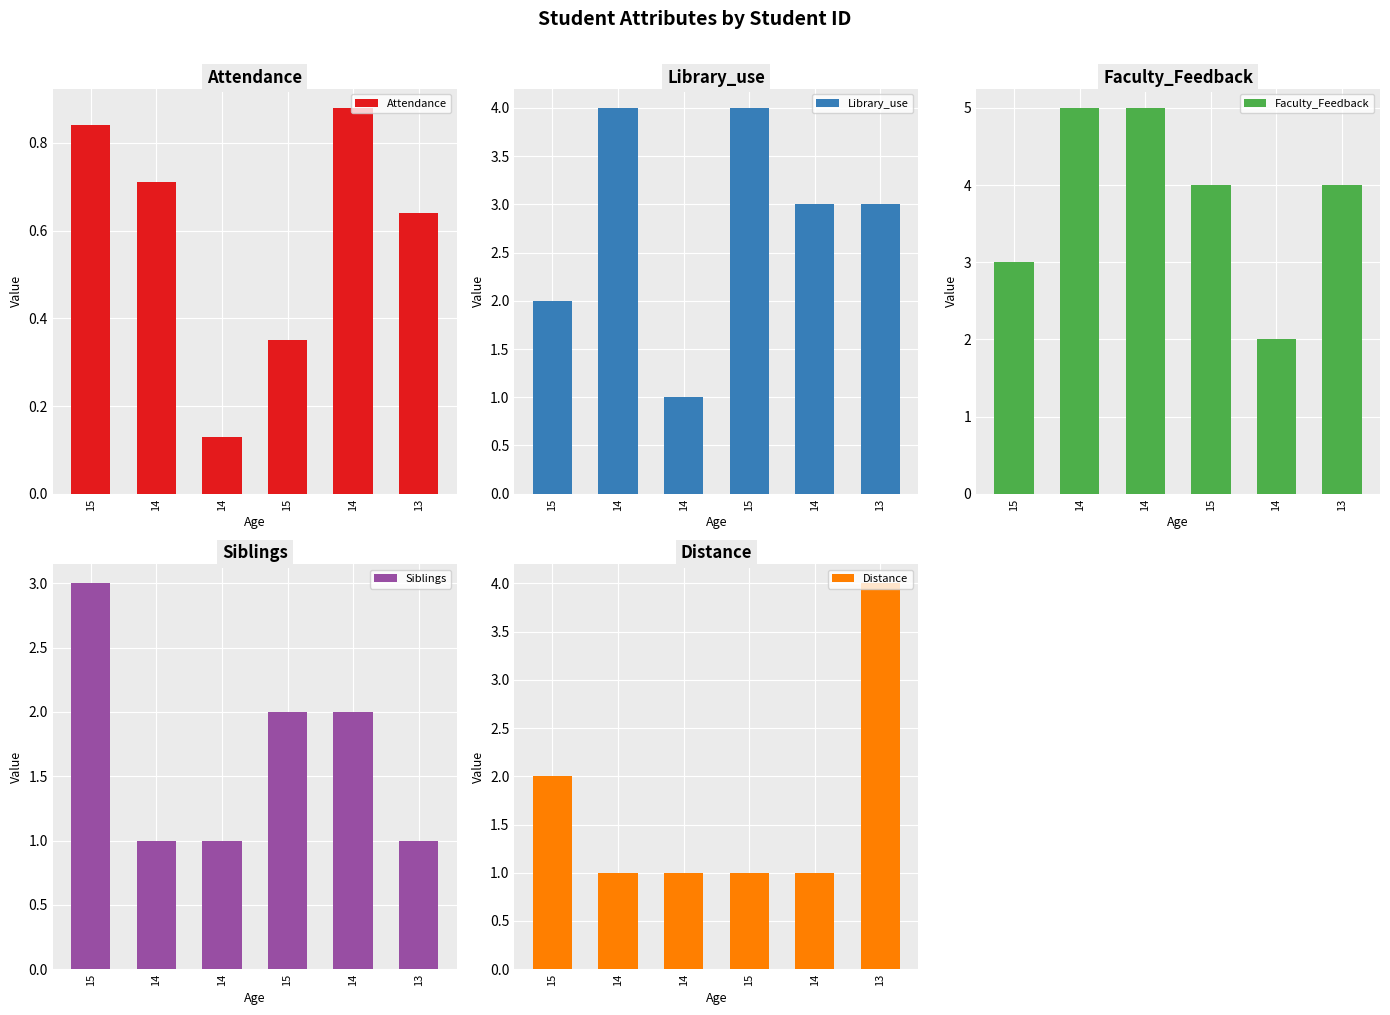

The Attendance series shows 1.2 at 14. True or false?

False